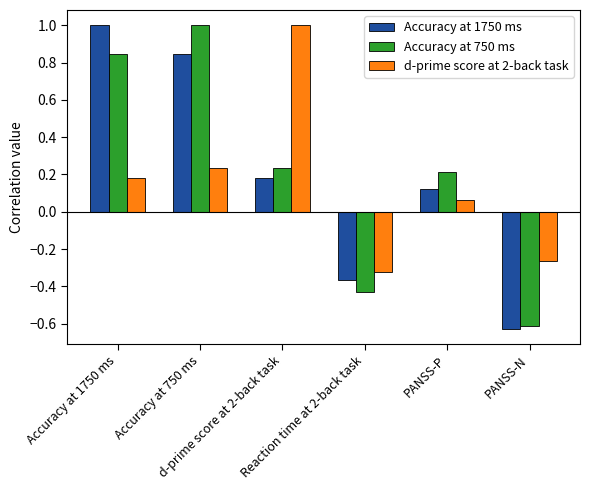

What is the maximum value shown in the chart?

1.0